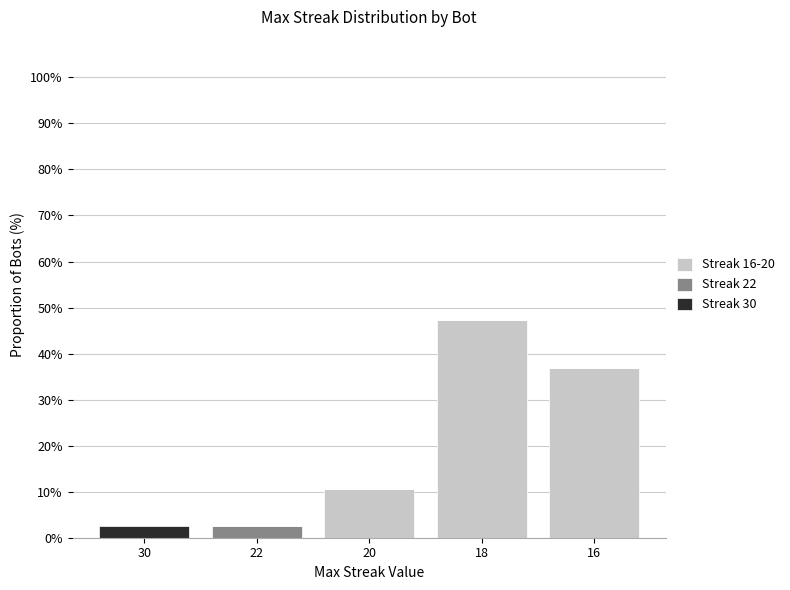

How many categories are shown in the chart?

5